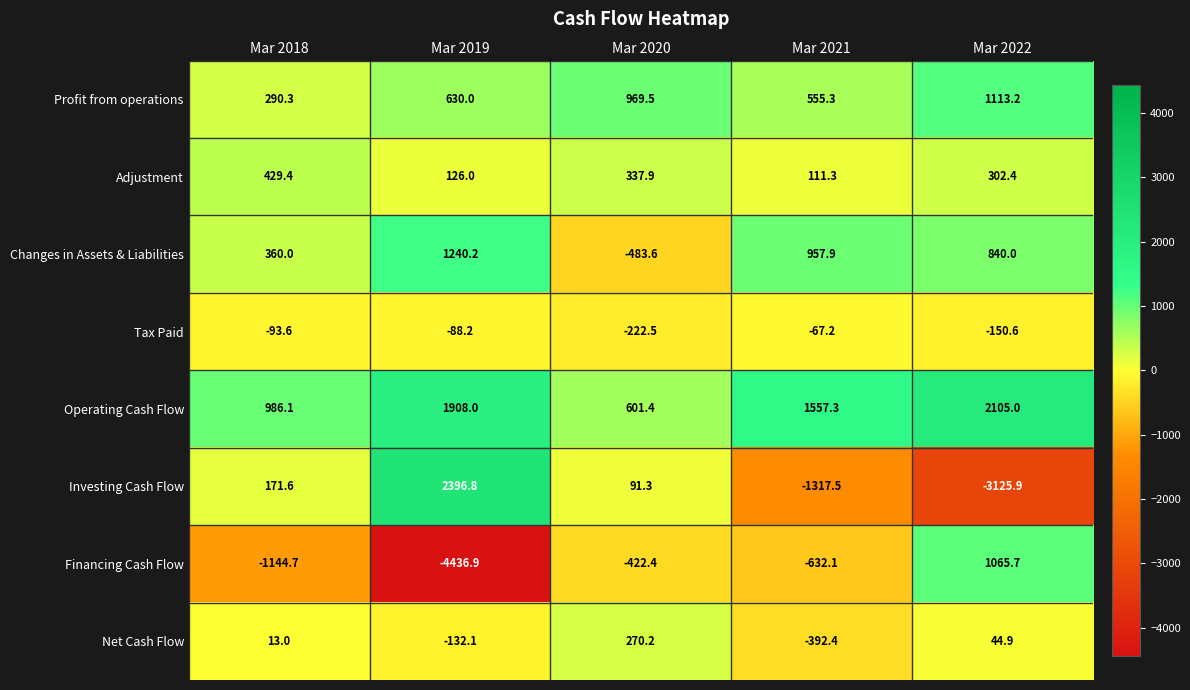

Which series has the largest total across all categories?

Operating Cash Flow